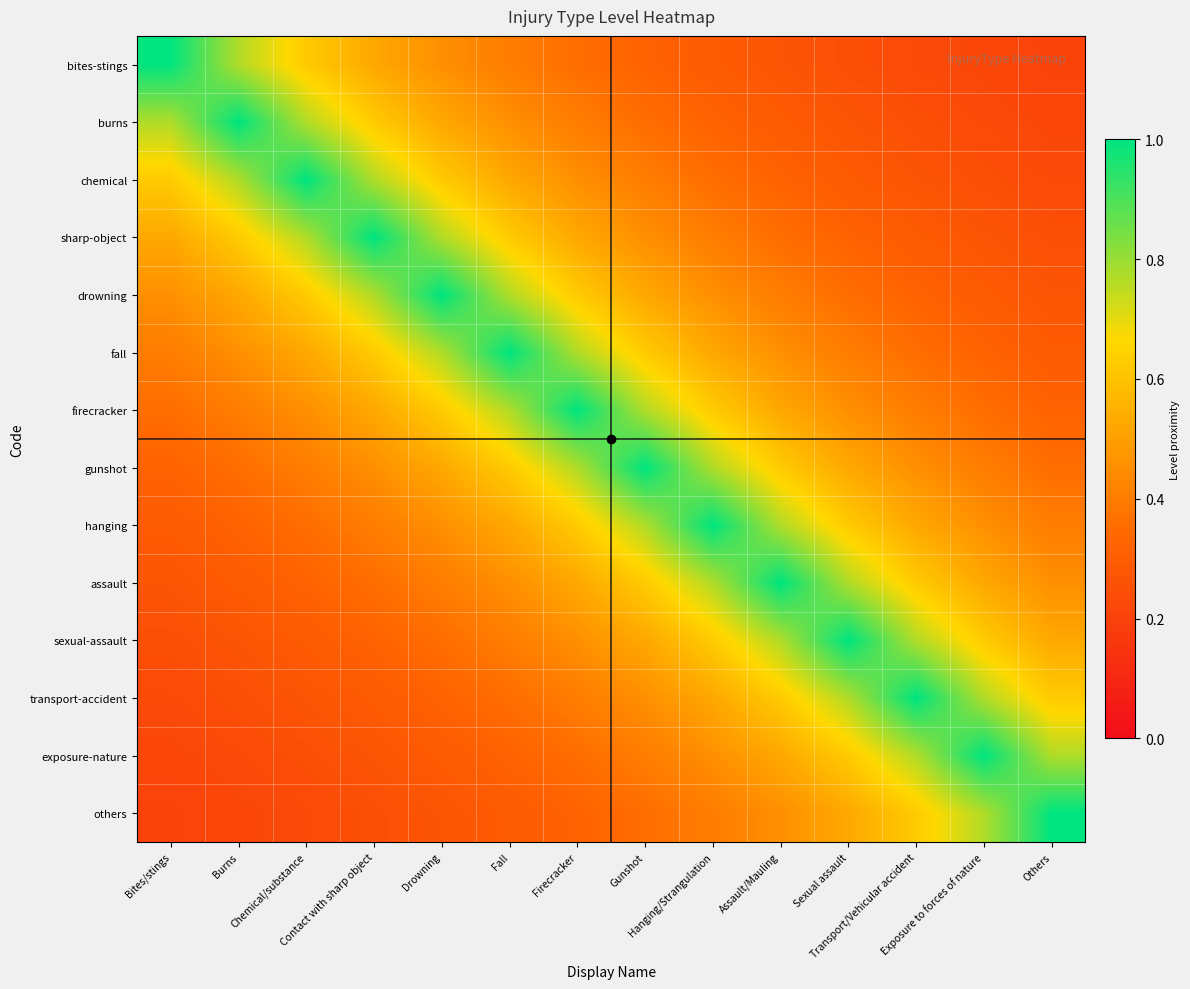

What is the spread (max minus min) of values at Transport/Vehicular accident?

0.8